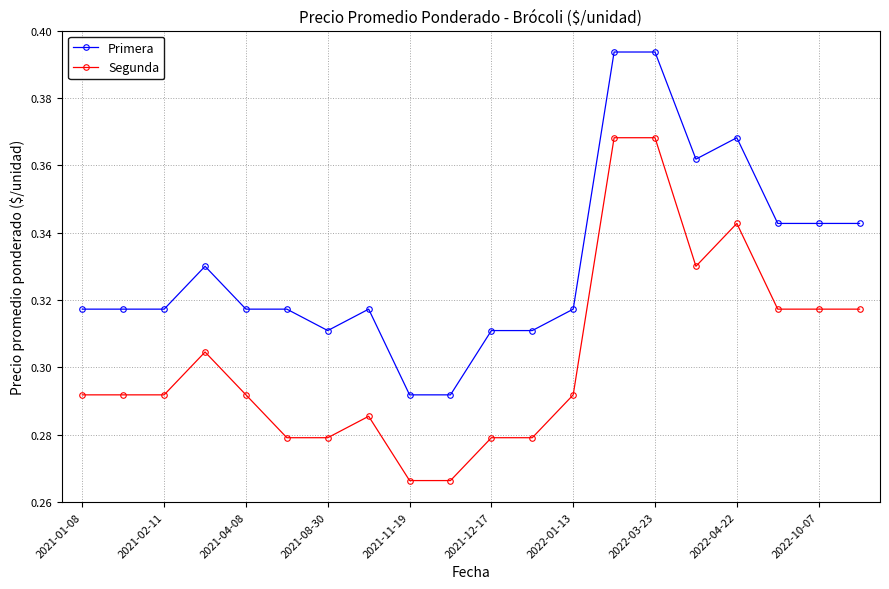

True or false: Segunda and Primera cross at least once.

False